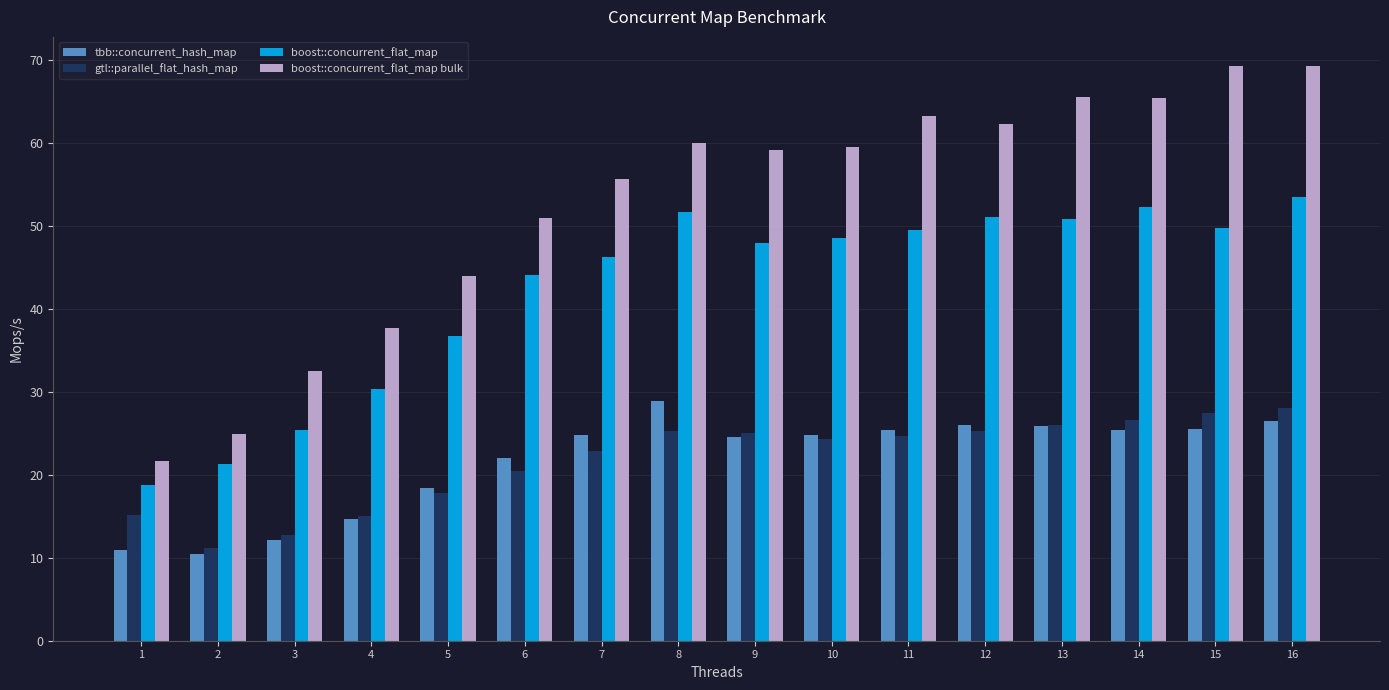

Count the number of categories in the chart.

16